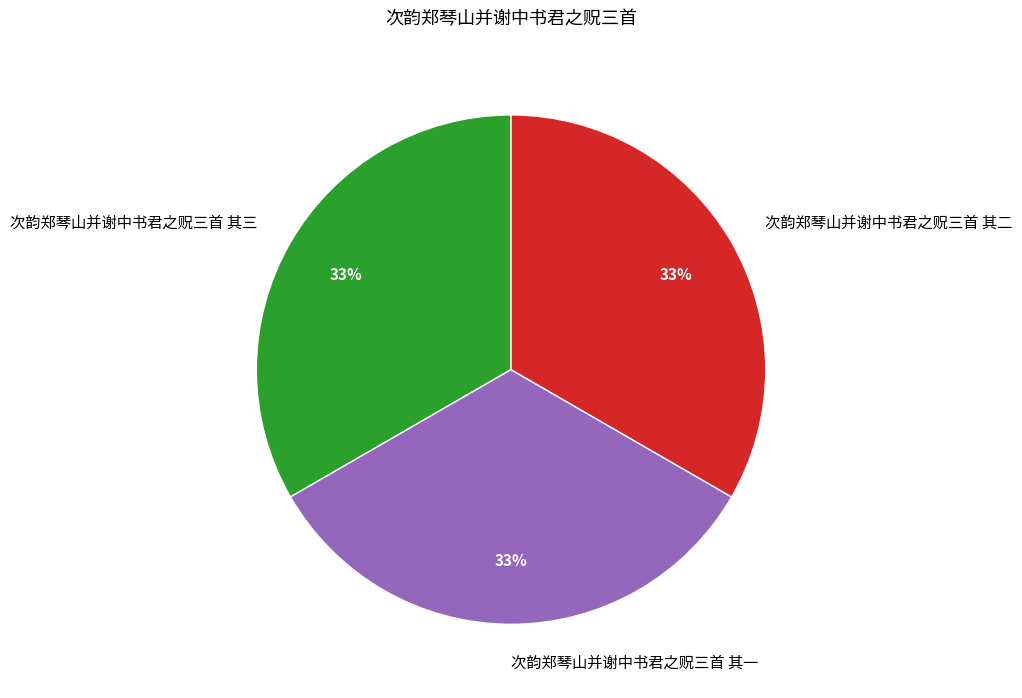

What is the ratio of the value at 次韵郑琴山并谢中书君之贶三首 其二 to the value at 次韵郑琴山并谢中书君之贶三首 其一?

1.0